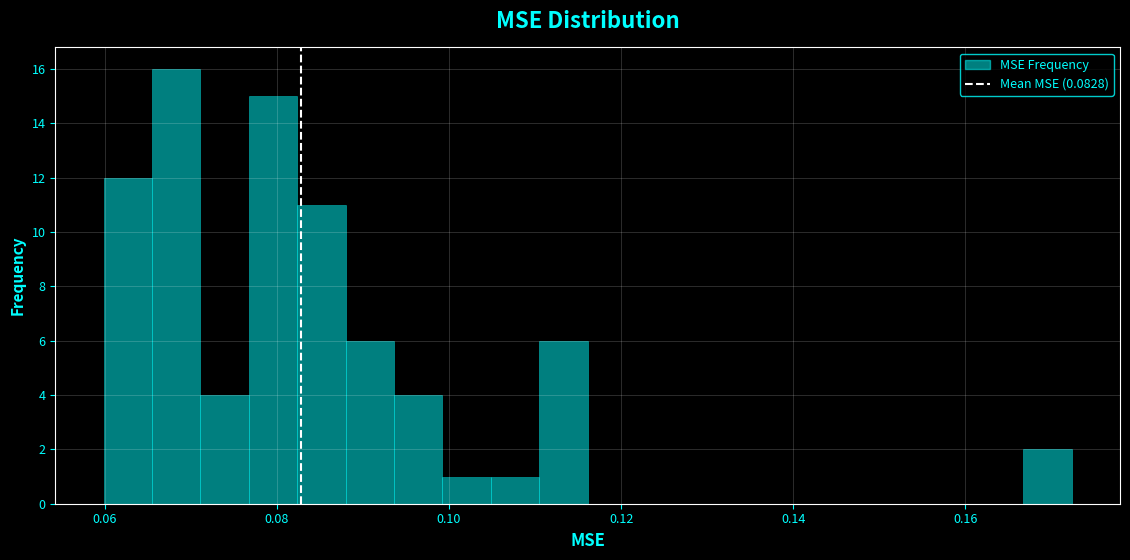

Read against the x-axis, roughly where is the centre of the tallest bar?

0.068